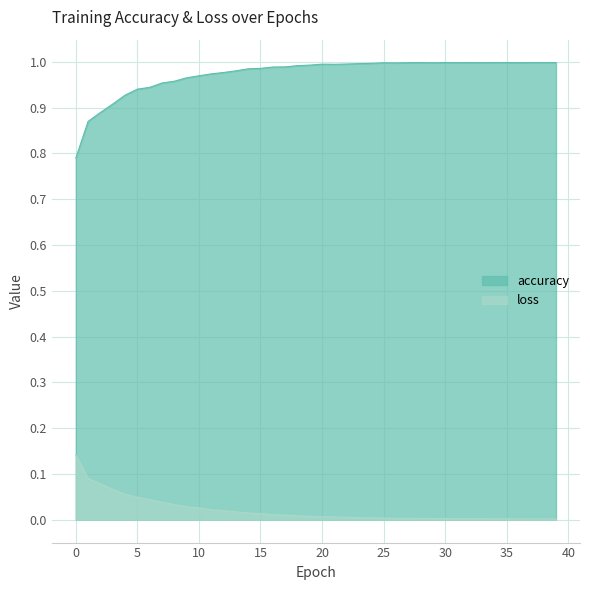

At which category is the sum across all series the highest?

20